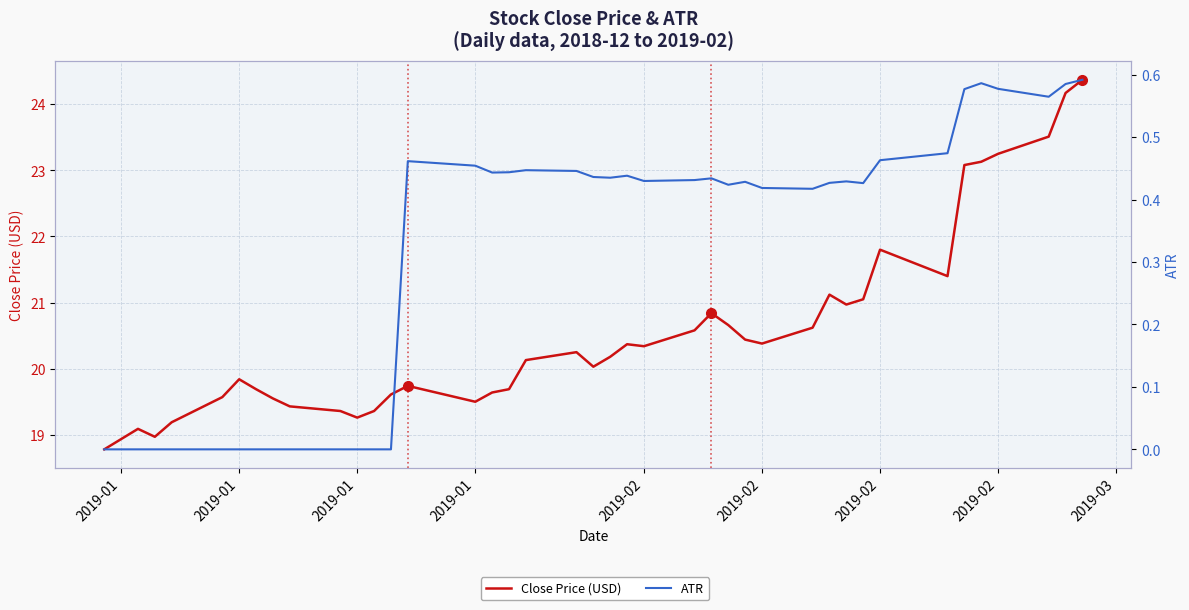

What is the sum of the Close Price (USD) values at 24 and 31?

41.9